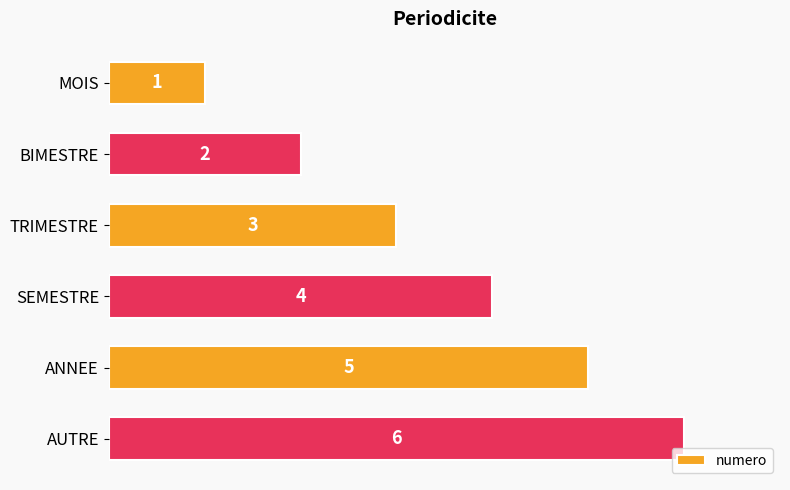

What is the change in value from TRIMESTRE to AUTRE?

+3